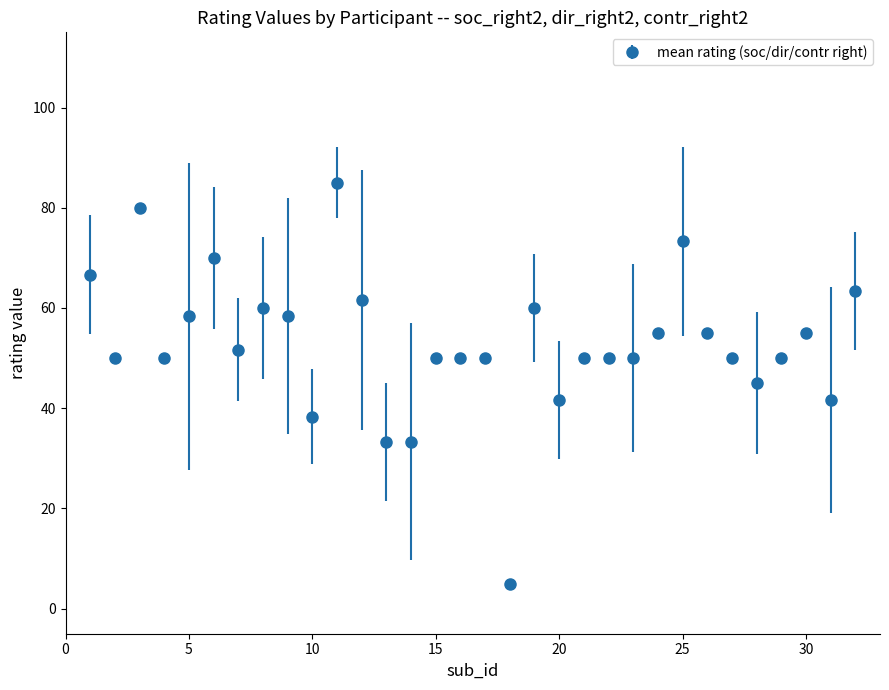

What is the difference between the second highest and second lowest values?

46.7